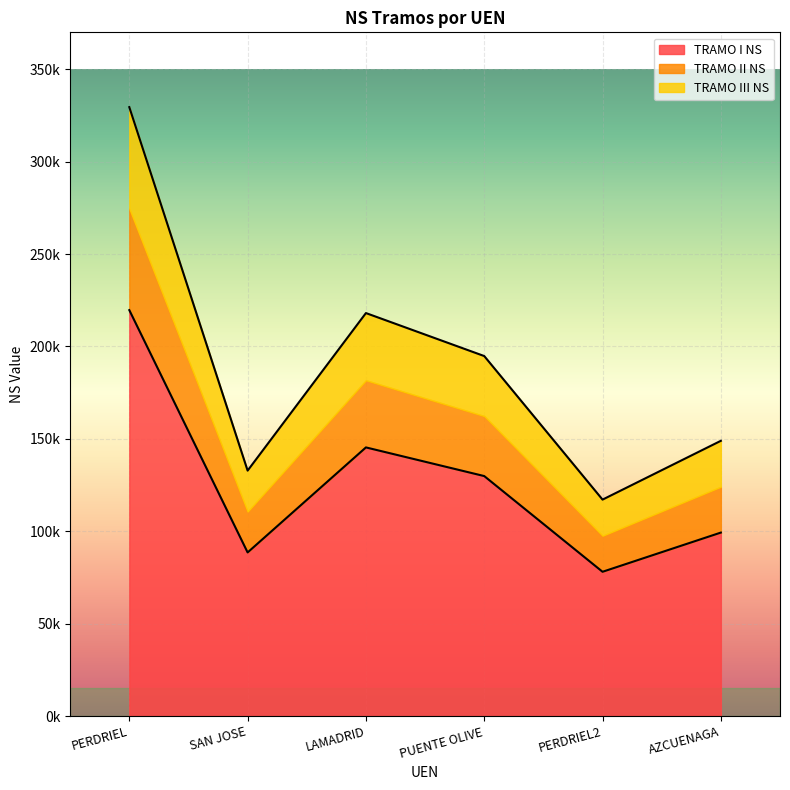

What is the label of the 6th point from the right?

PERDRIEL